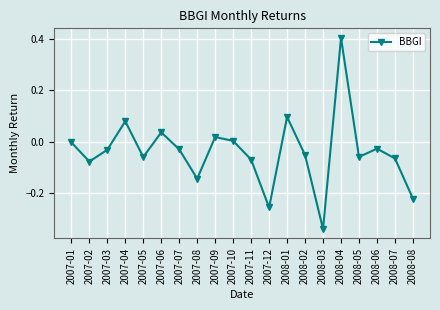

True or false: the data shows -0.0 at 2008-06.

True